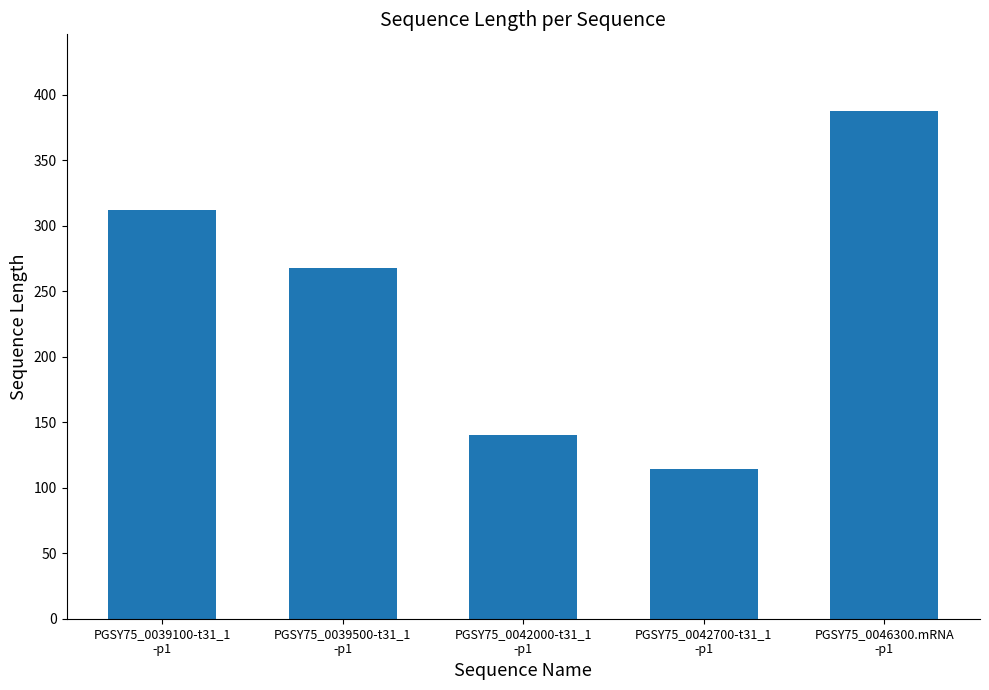

Which label corresponds to the smallest value in the chart?

PGSY75_0042700-t31_1
-p1